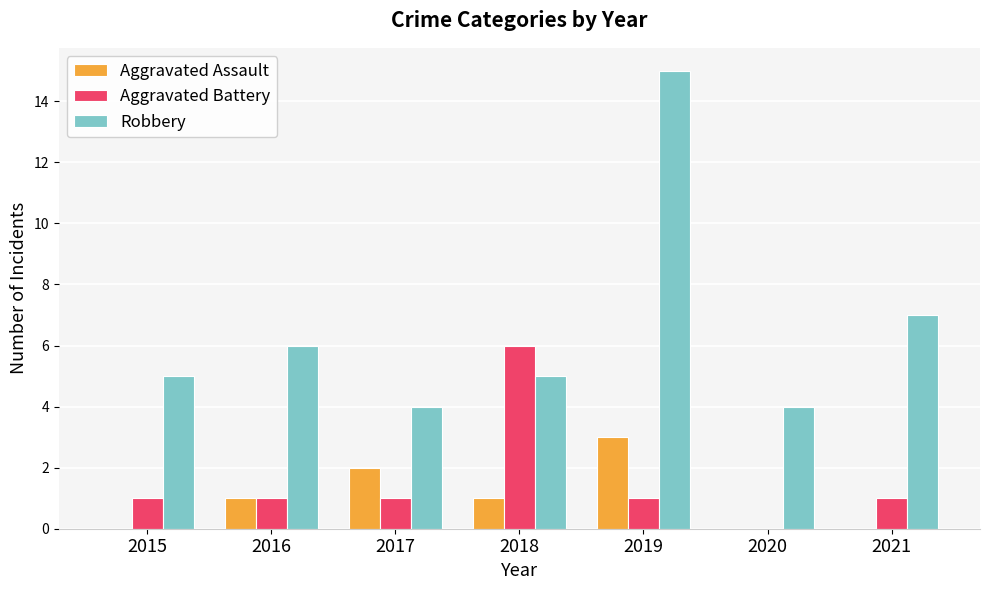

Which category has the highest value in the Aggravated Assault series?

2019